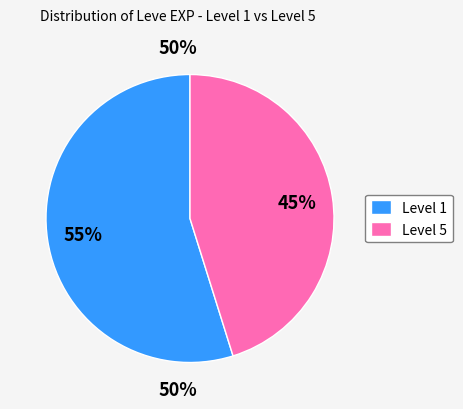

To the nearest percent, what is the average slice percentage?

50%